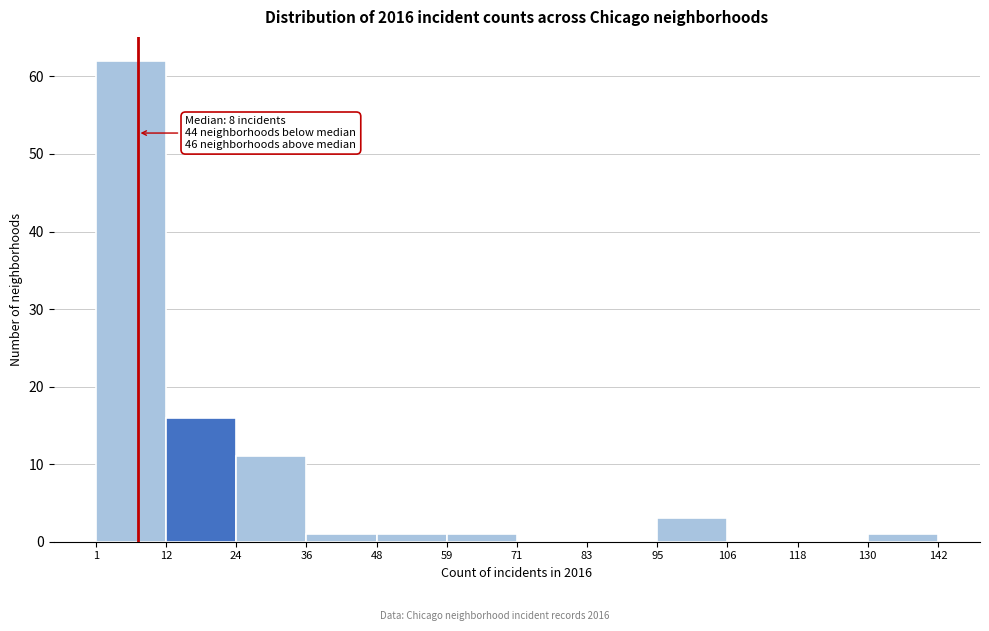

Over which range of the x-axis is the bar tallest?

1 to 12